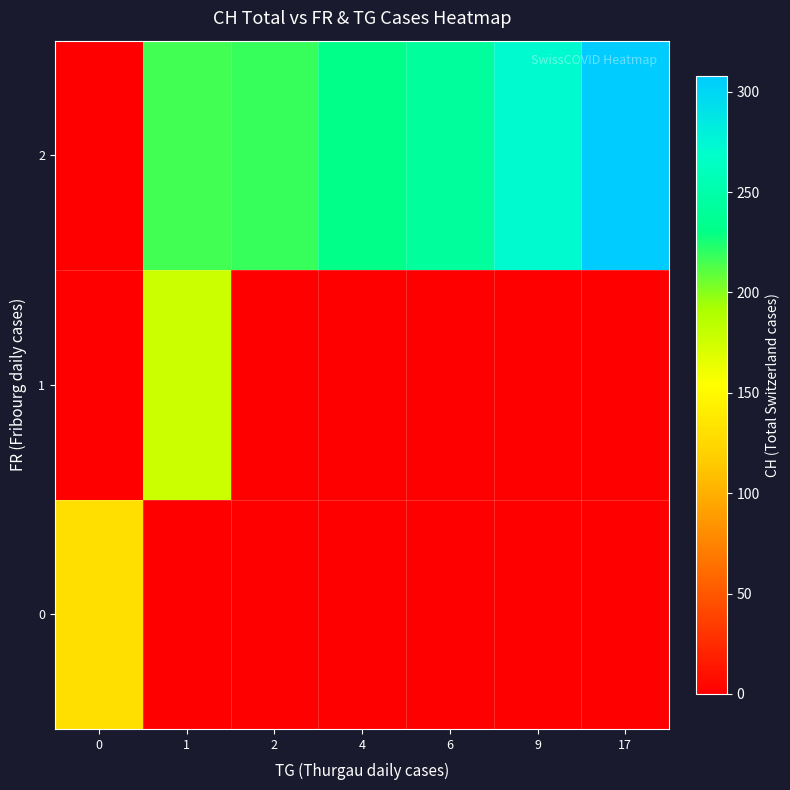

At how many categories does at least one series exceed 307?

1